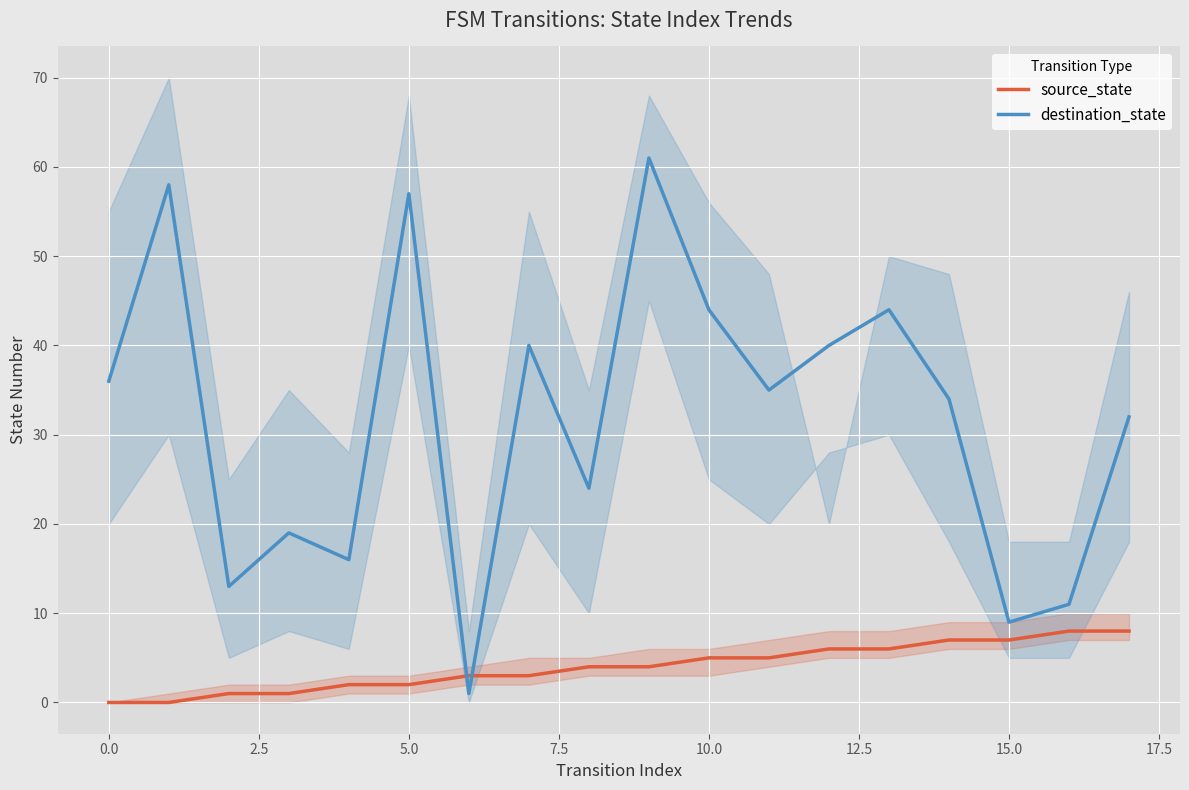

What position from the right is 11?

7